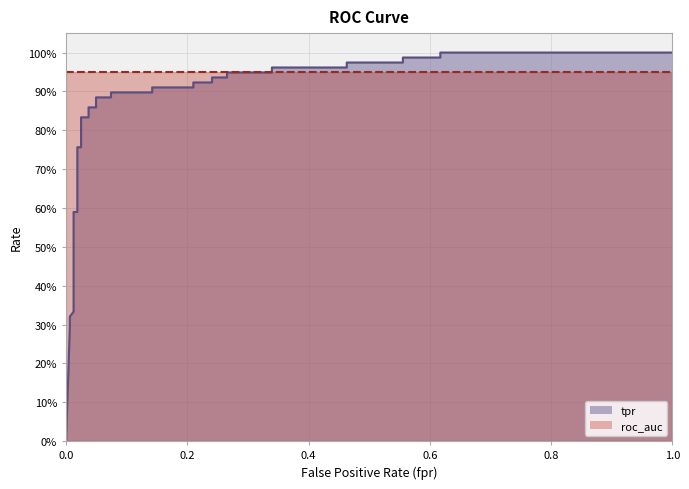

What is the sum of all values?

25.9